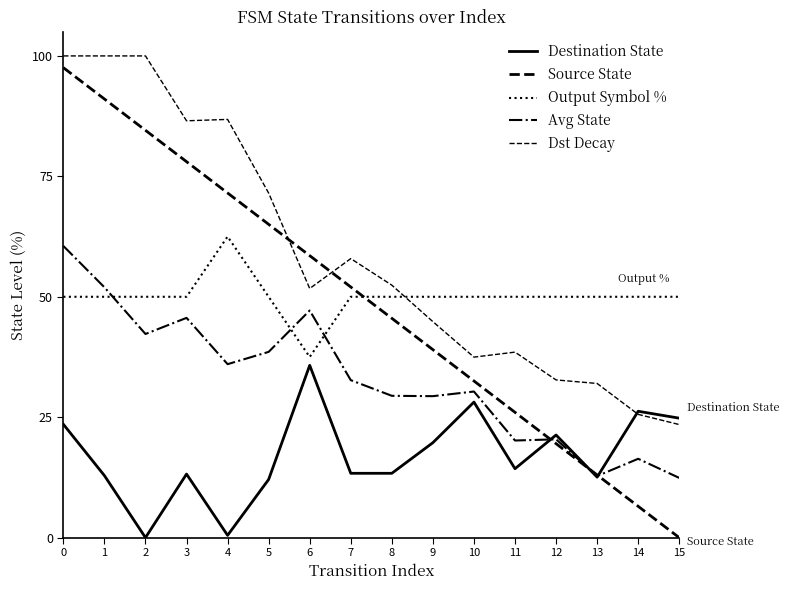

Where is Avg State nearest to the value 36?

4